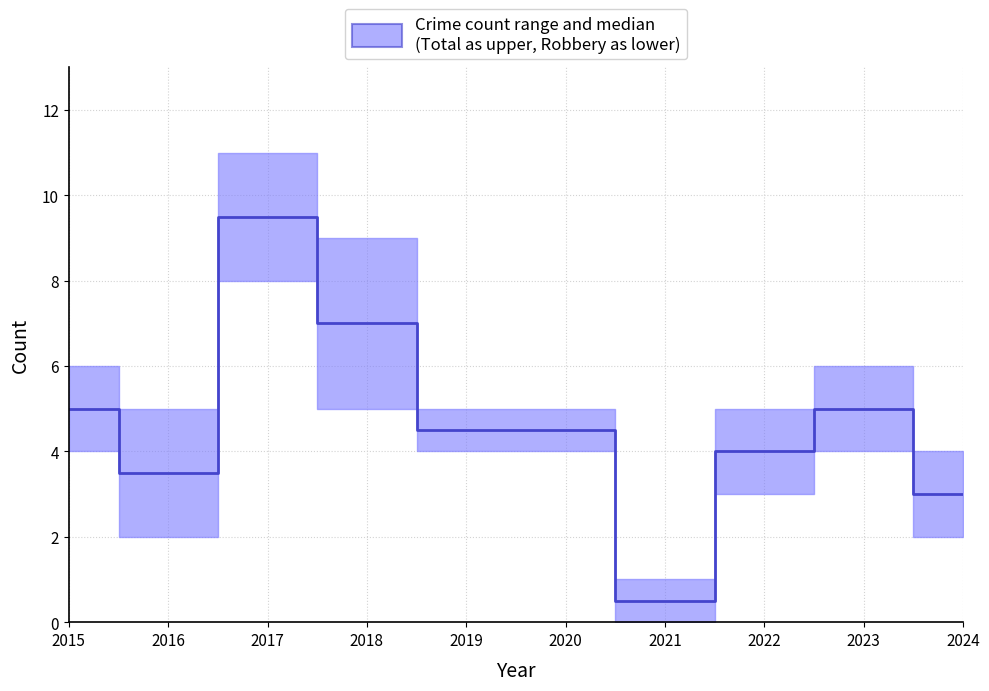

List the labels in order of value, smallest first.

2021, 2024, 2016, 2022, 2019, 2020, 2015, 2023, 2018, 2017